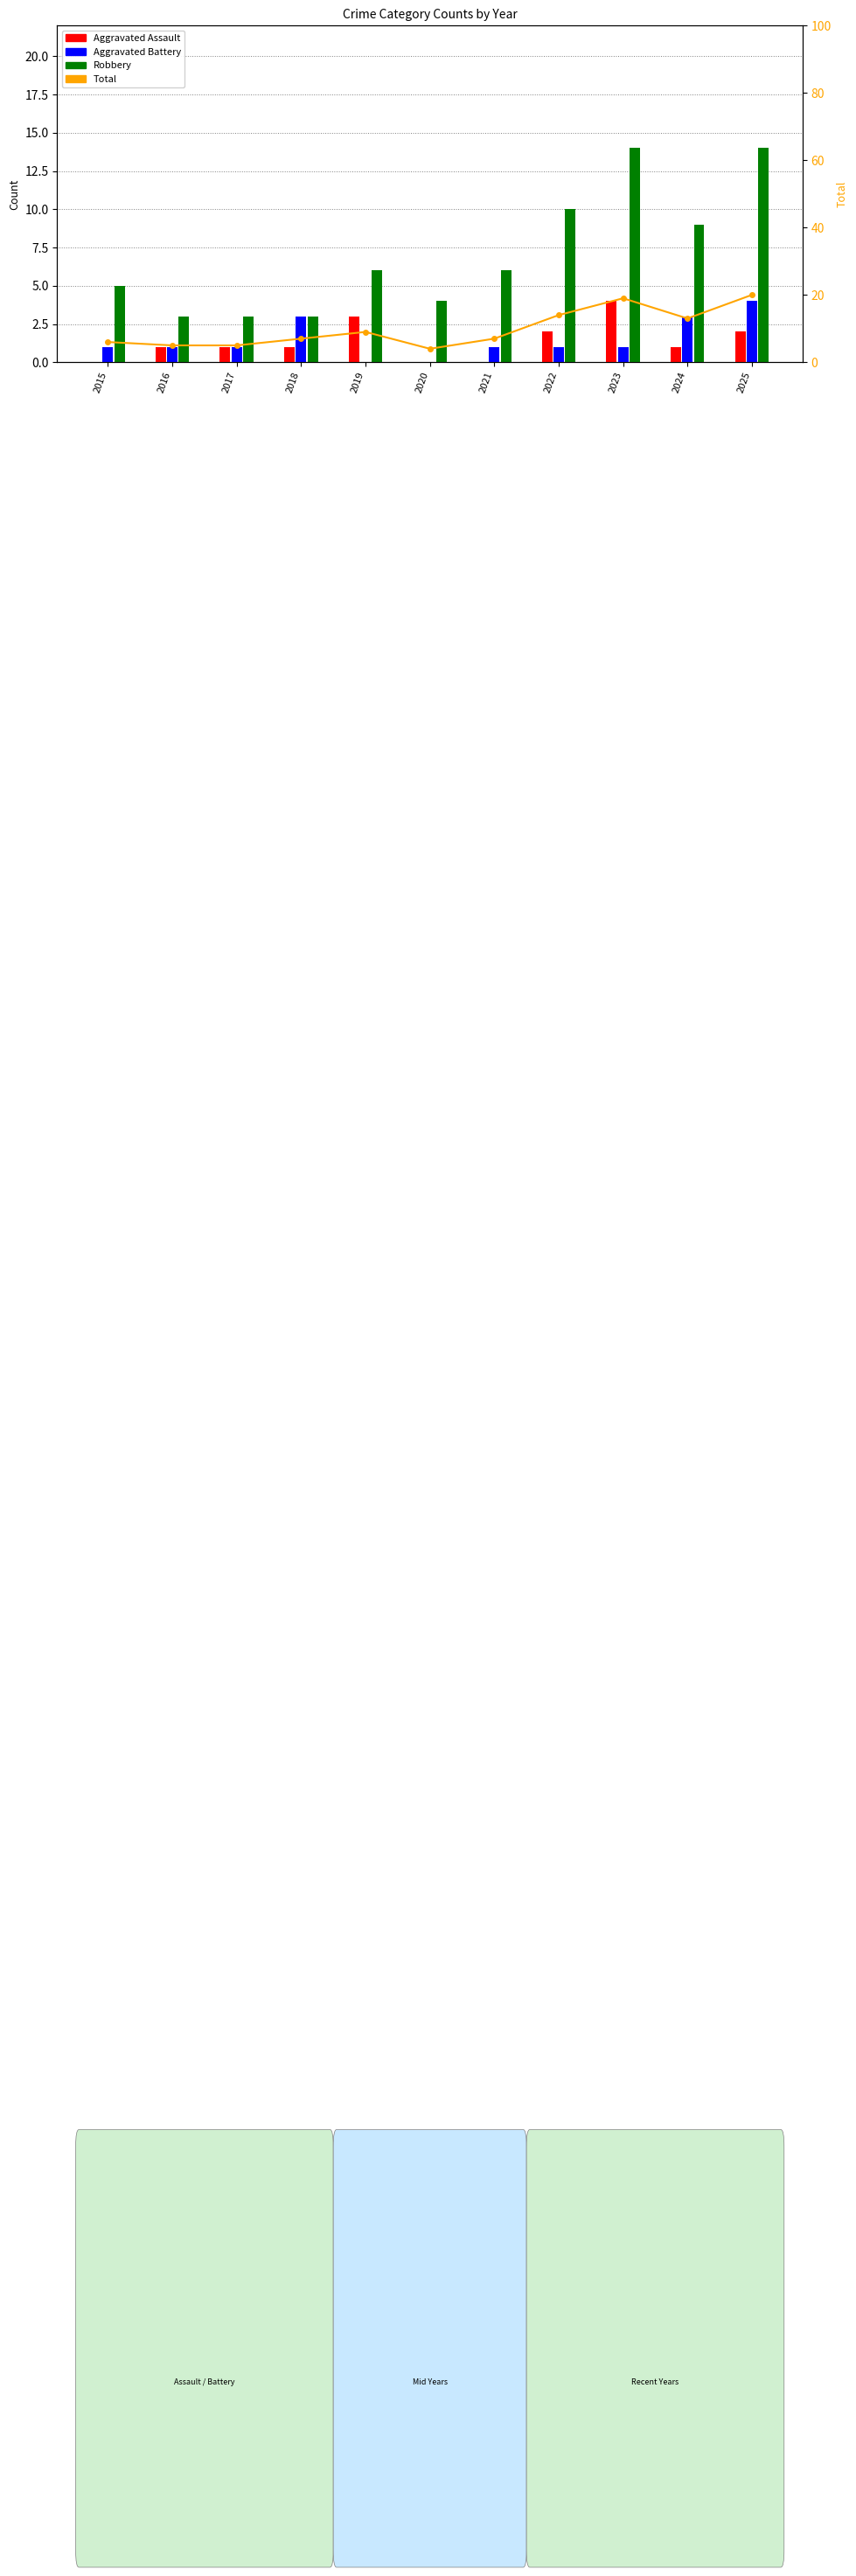

At which category is the sum across all series the highest?

2025